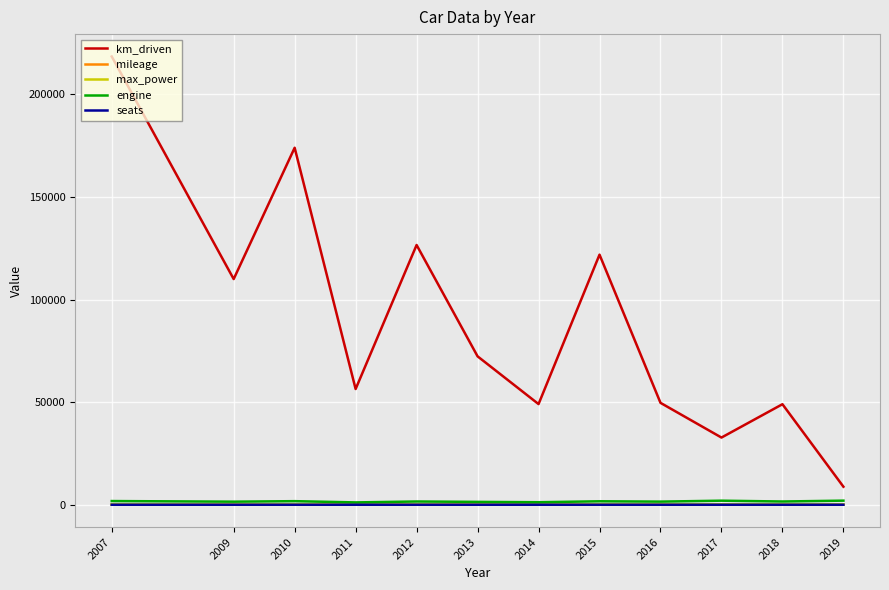

What is the total value across all series at 2011?

57633.1